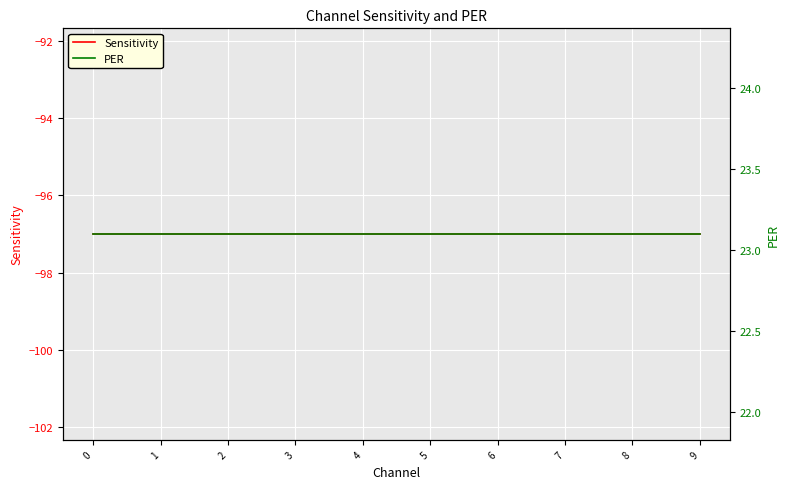

Reading left to right, transcribe all the data shown in this chart.

Sensitivity: 0=-97.0	1=-97.0	2=-97.0	3=-97.0	4=-97.0	5=-97.0	6=-97.0	7=-97.0	8=-97.0	9=-97.0
PER: 0=23.1	1=23.1	2=23.1	3=23.1	4=23.1	5=23.1	6=23.1	7=23.1	8=23.1	9=23.1